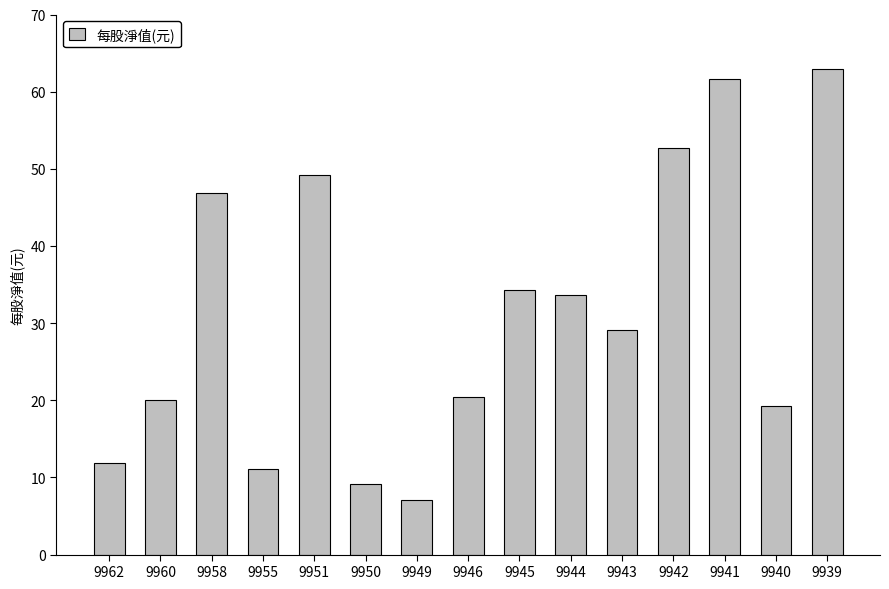

Which label corresponds to the smallest value in the chart?

9949